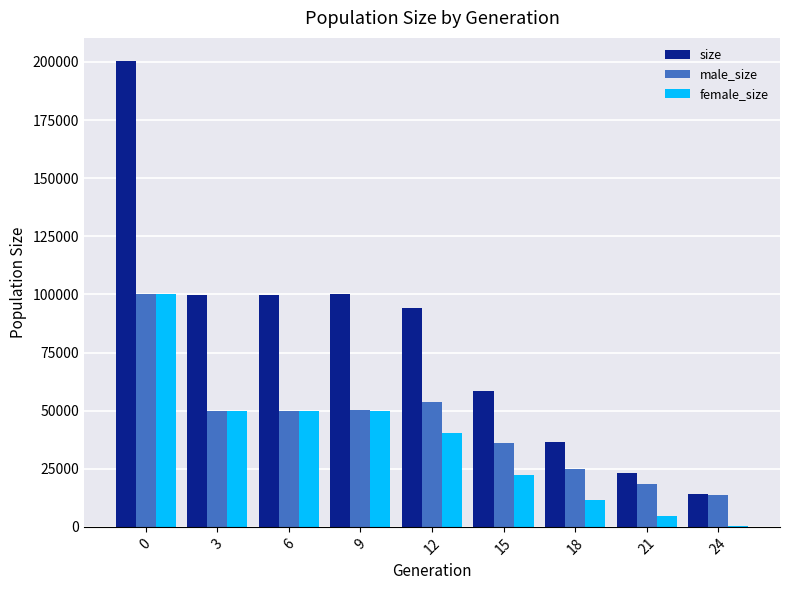

What is the maximum value for female_size?

100222